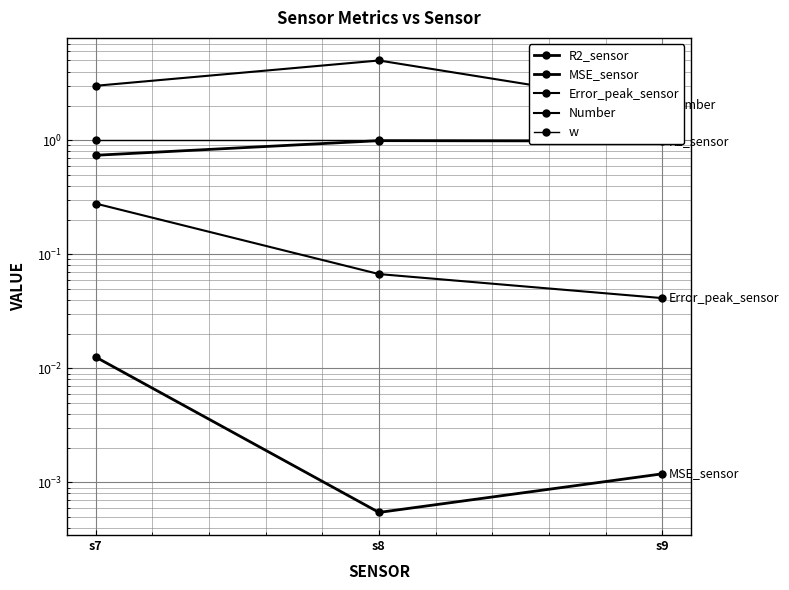

Rank the series by their maximum value, from lowest to highest.

MSE_sensor, Error_peak_sensor, R2_sensor, w, Number